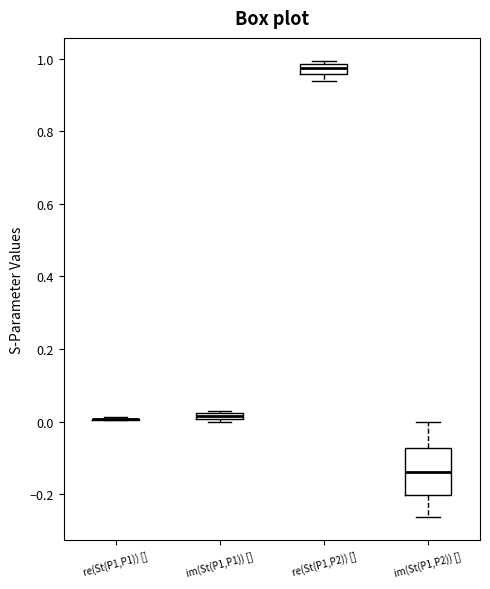

Which box is the tallest, from its lower edge to its upper edge?

im(St(P1,P2)) []